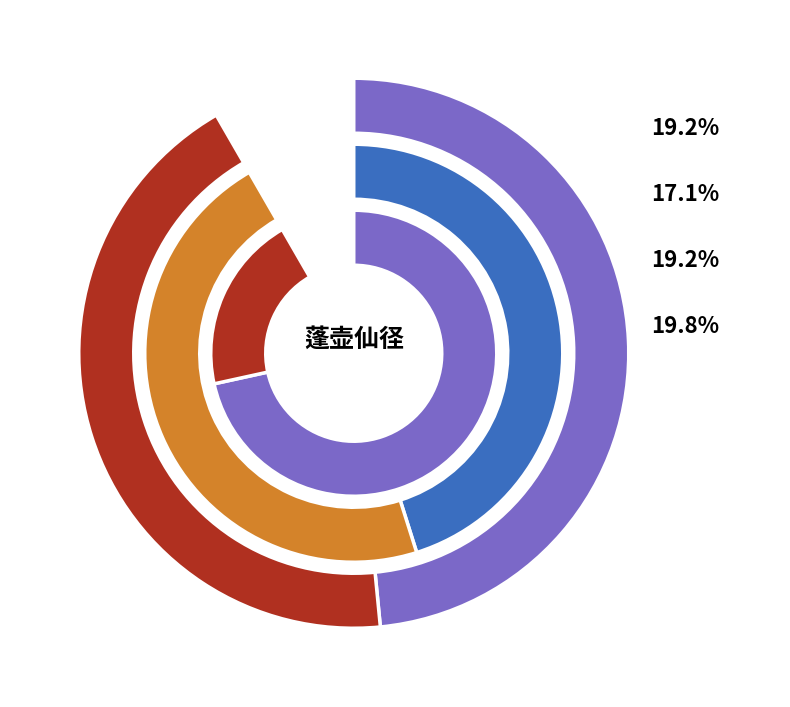

Which slice is the largest?

星岩二十景 其十二 蓬壶仙径